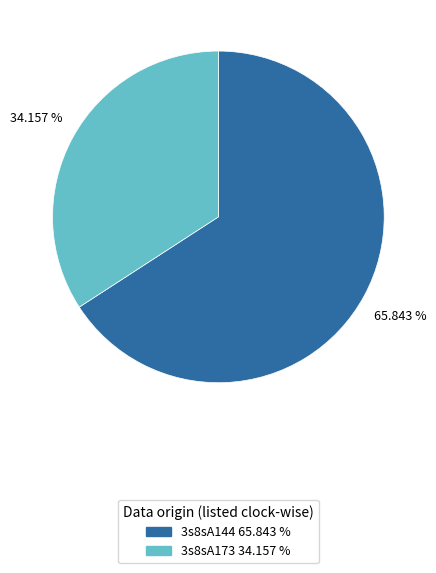

What is the smallest slice in the pie chart?

3s8sA173